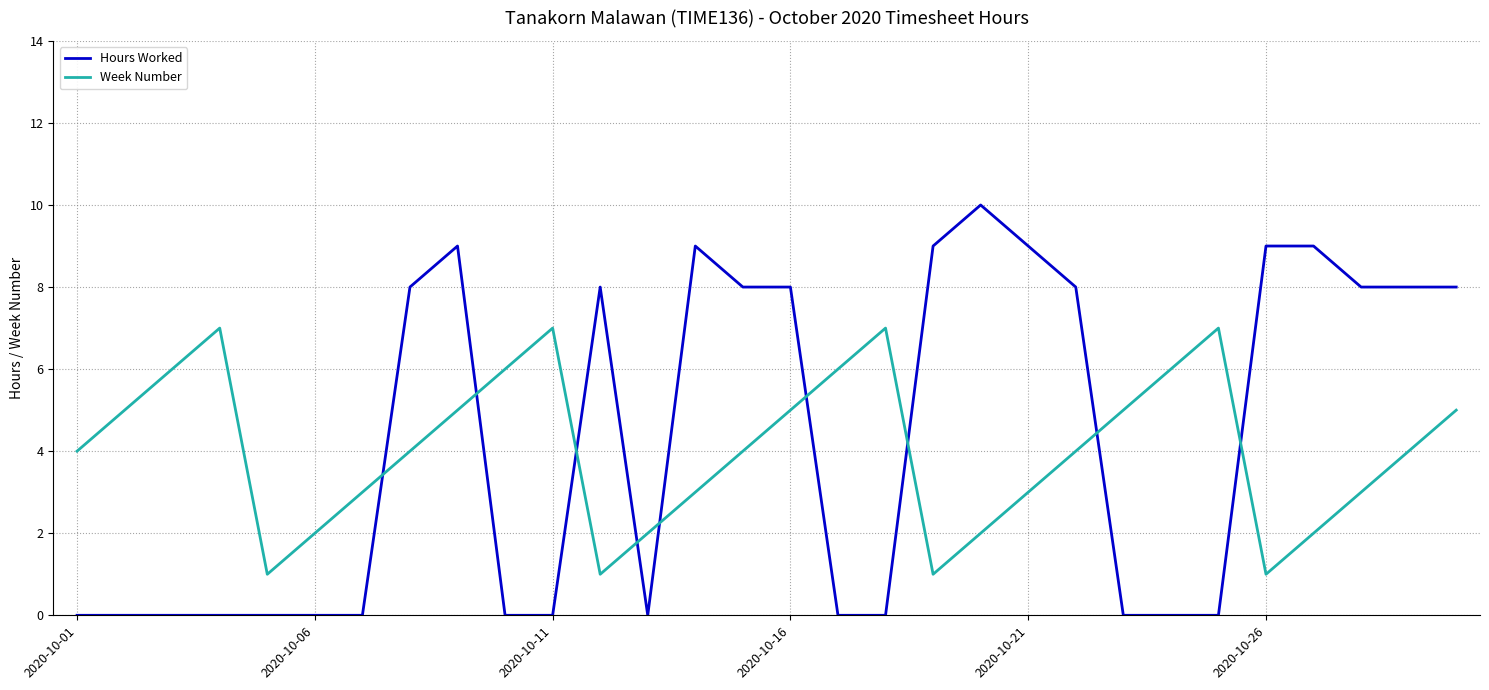

List the series in order of their peak value, lowest first.

Week Number, Hours Worked